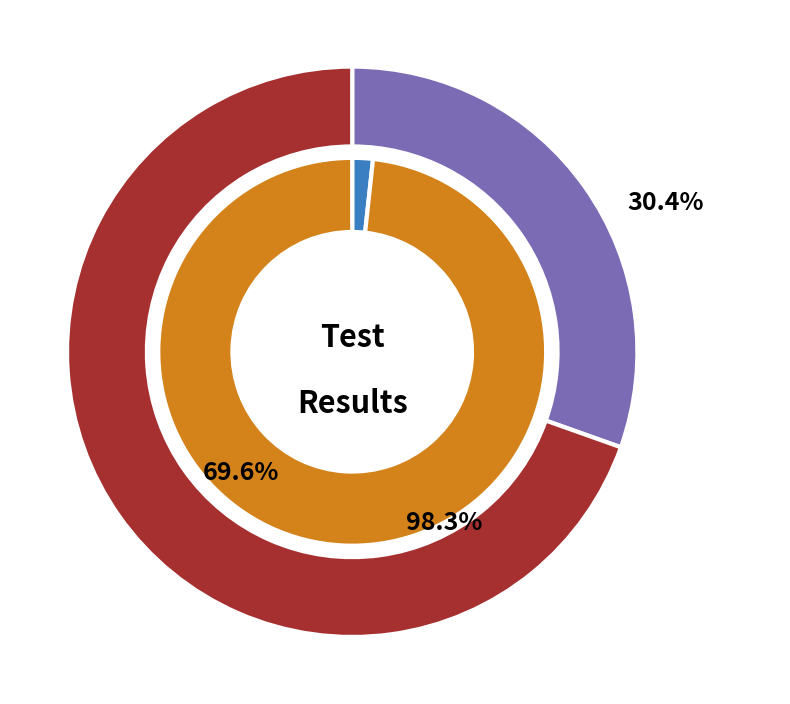

The True Negative slice represents 98% of the pie. True or false?

True